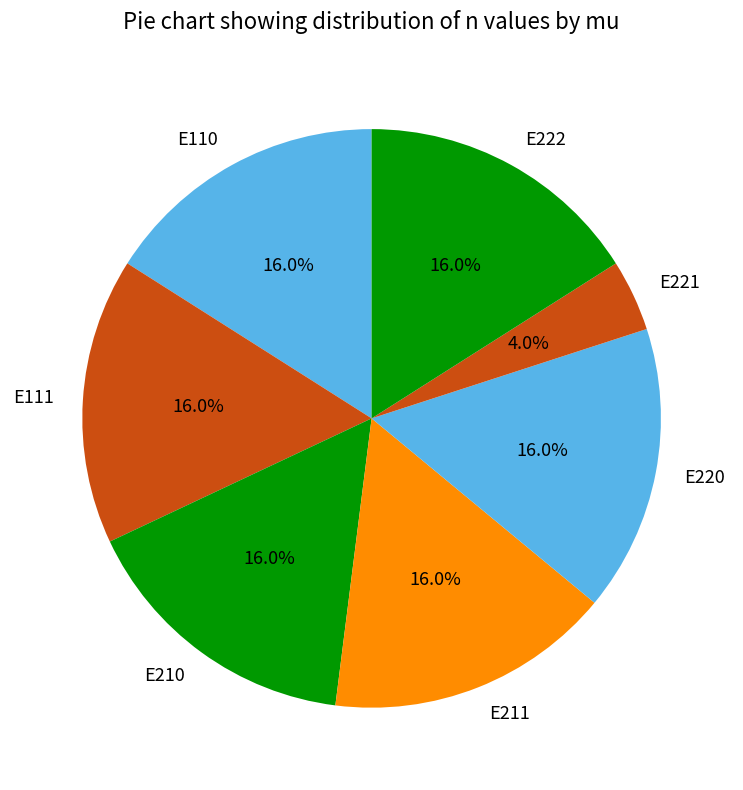

Does E221 represent more than half of the total?

No